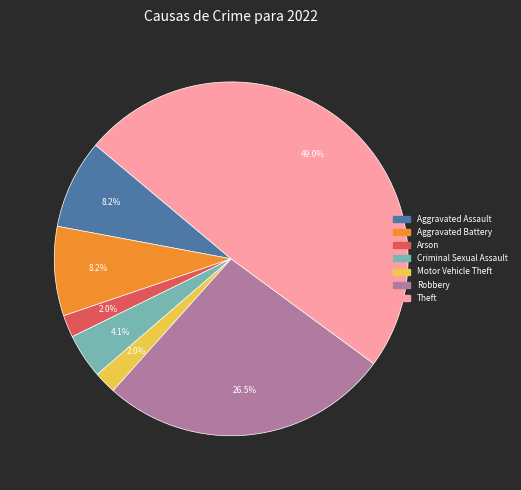

Is there a majority slice in this chart?

No